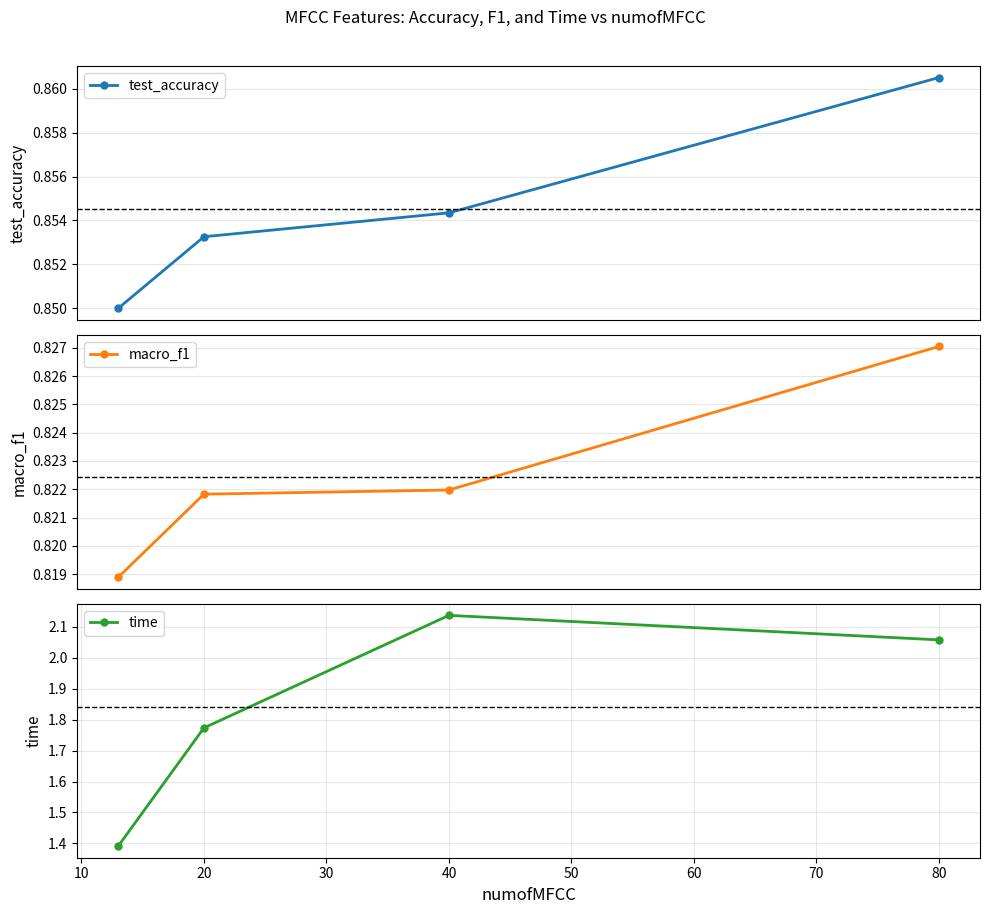

True or false: test_accuracy has more than 0 points higher than both neighbors.

False